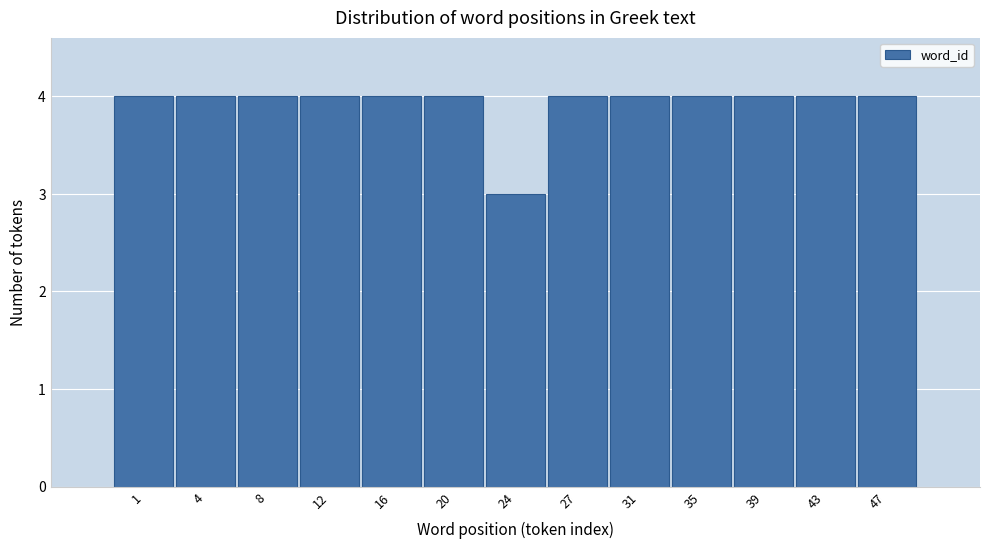

Reading left to right, list all the values displayed in this chart.

4	4	4	4	4	4	3	4	4	4	4	4	4